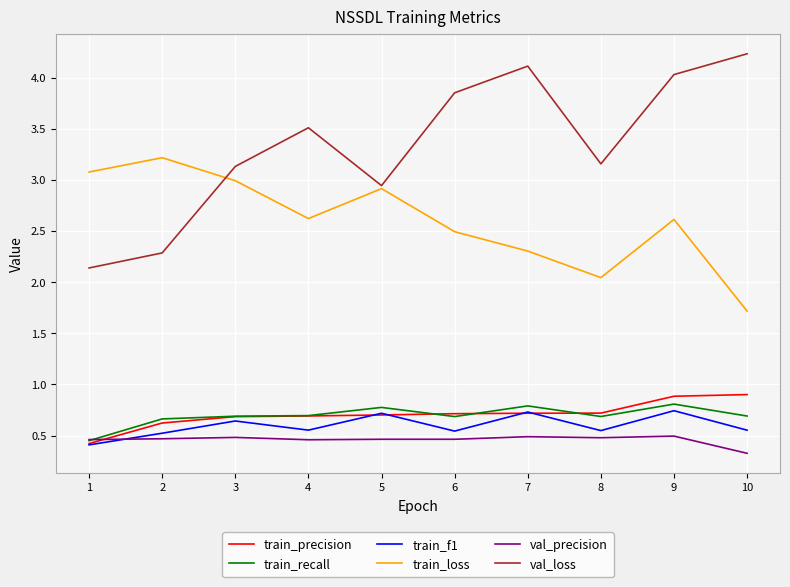

Is it true that train_f1 equals 0.5 at 6?

True